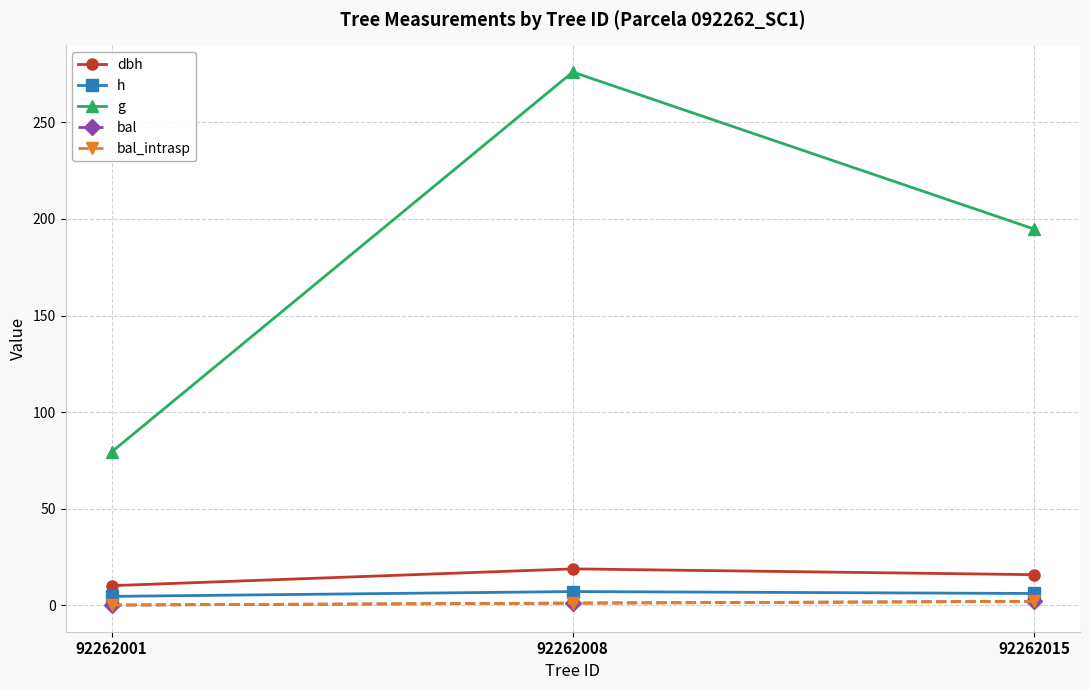

What is the difference between the maximum and minimum values in the g series?

196.8